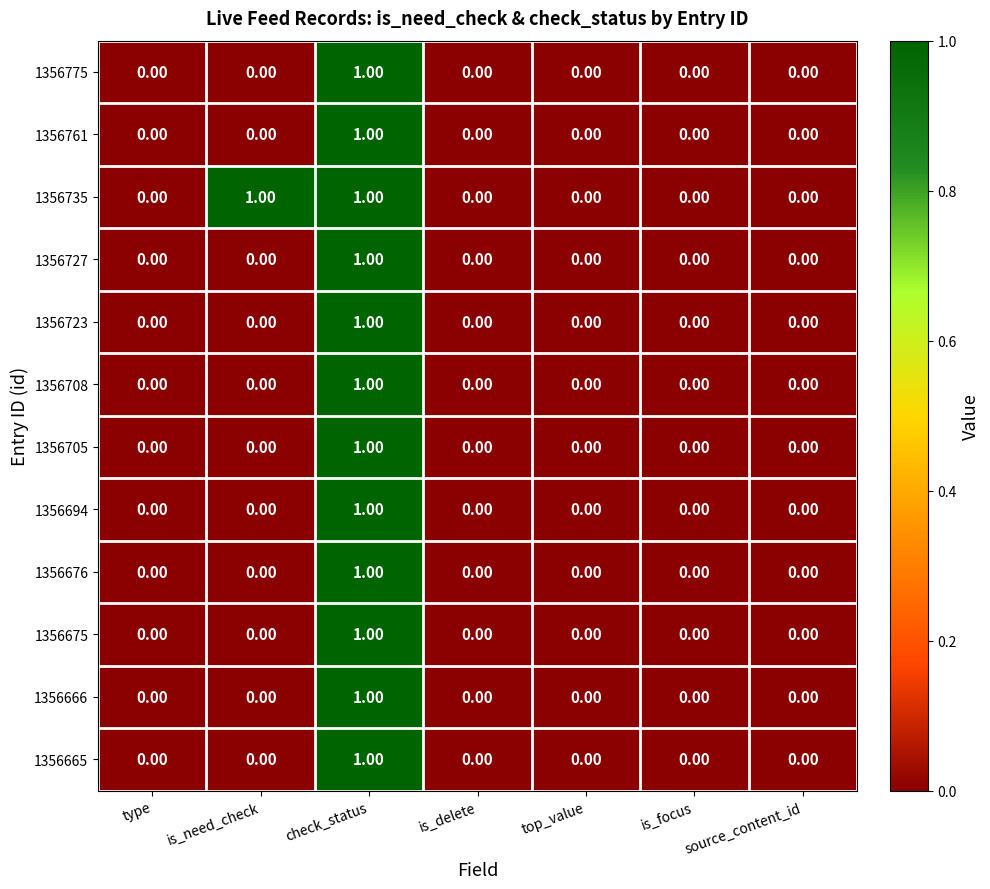

At which label does 1356708 reach its peak?

check_status